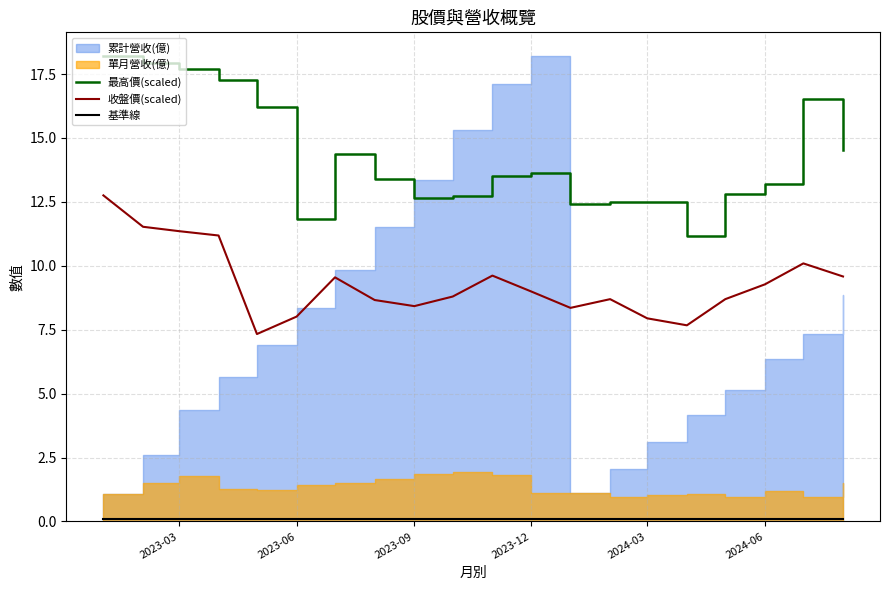

The 最高價(scaled) series shows 13.6 at 2023-12. True or false?

True